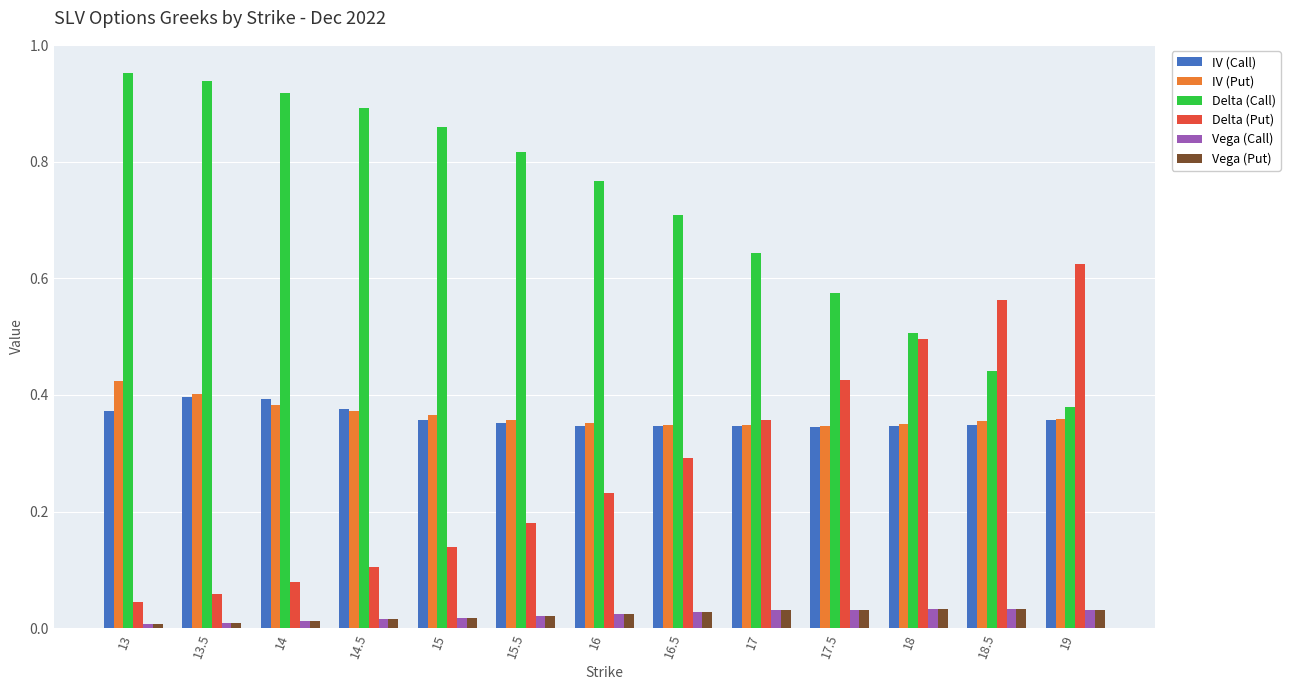

What is the spread (max minus min) of values at 16?

0.7